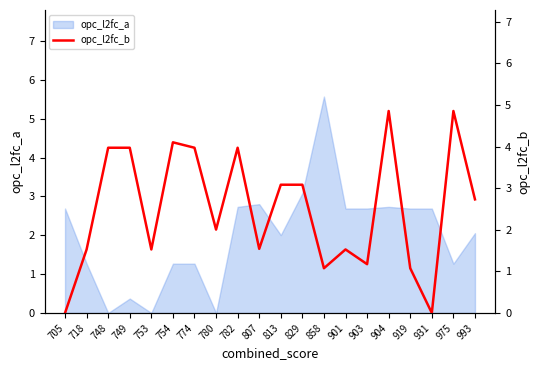

True or false: opc_l2fc_a has a value of 4.2 at 904.

False